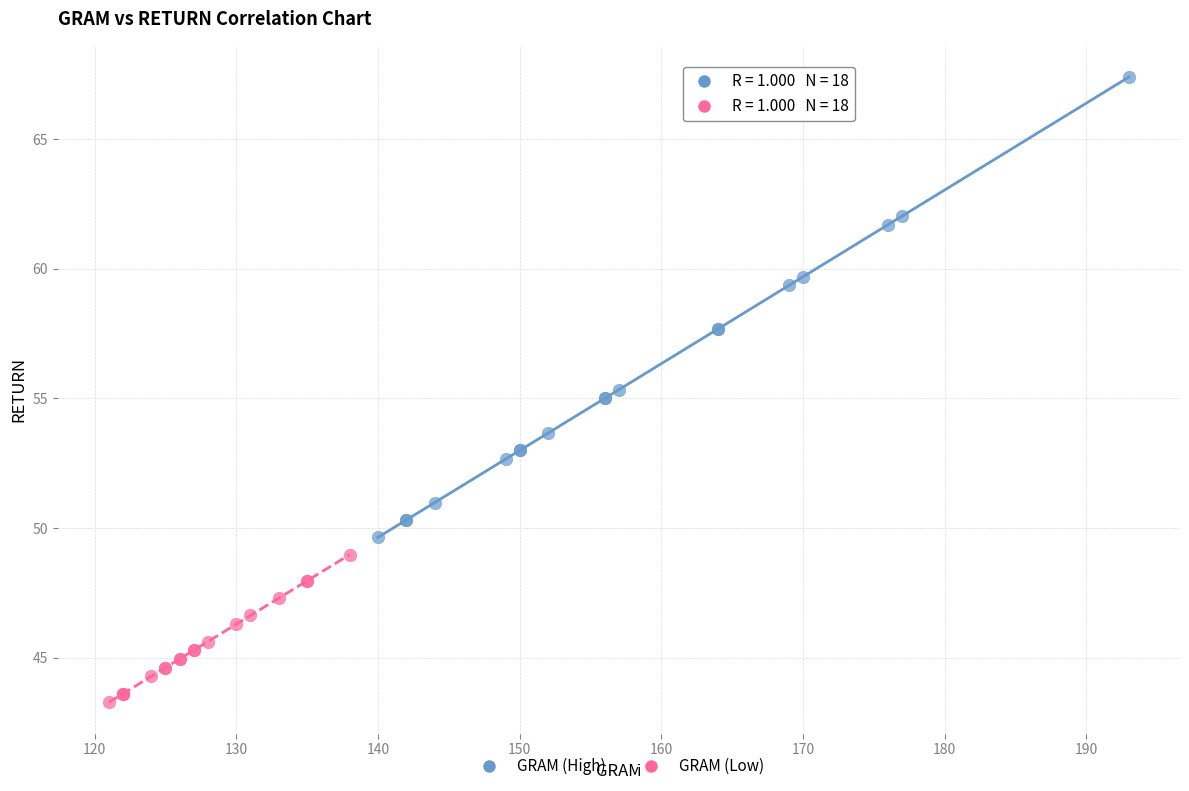

Which series has the widest spread of Y values?

GRAM (High)